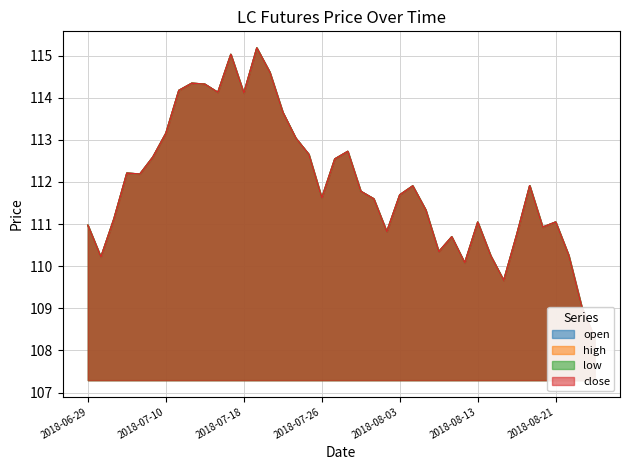

Where is low nearest to the value 111?

2018-06-29